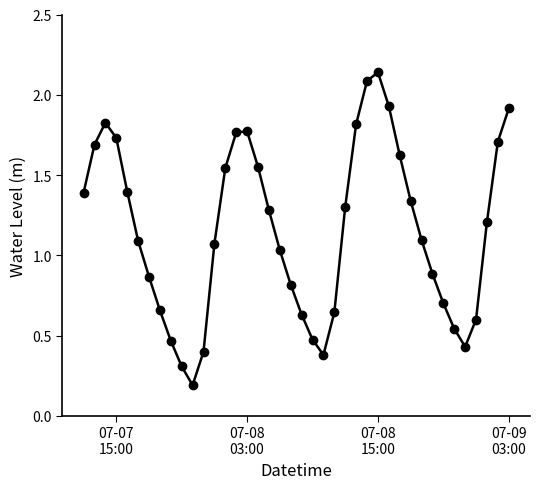

What is the average value?

1.2